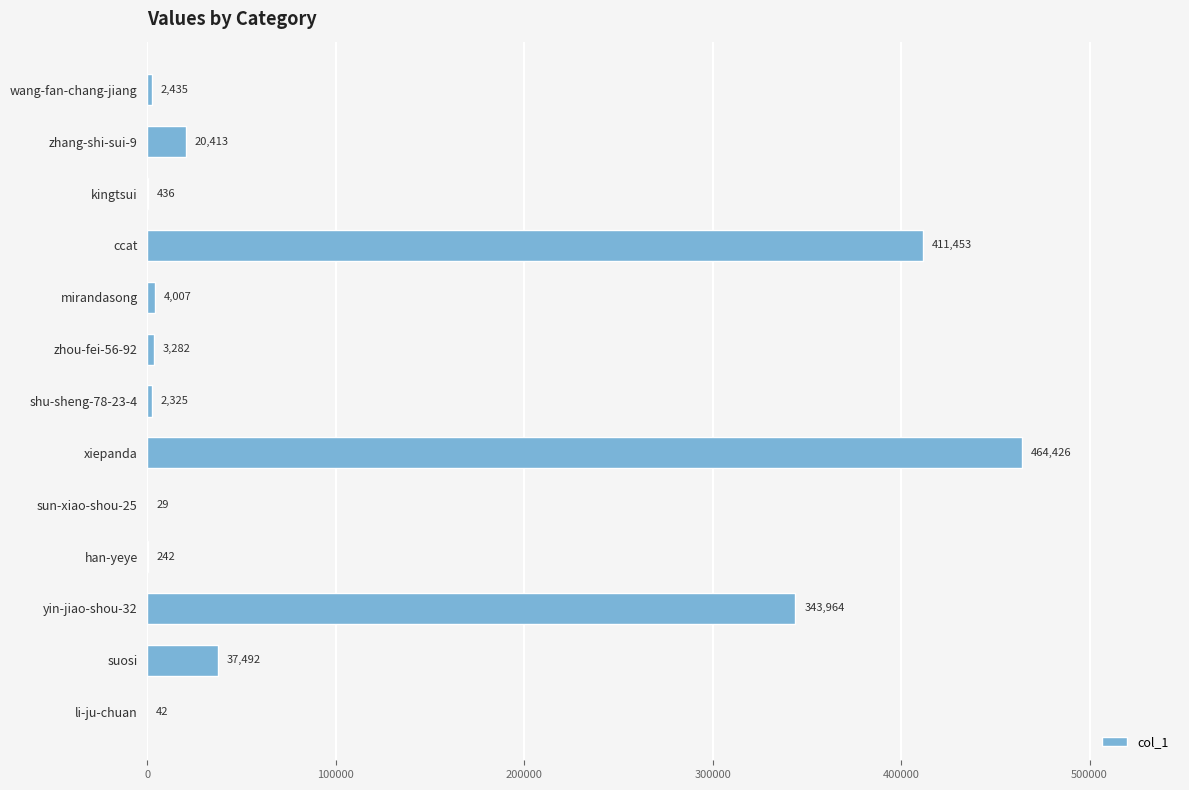

What is the sum of all values?

1290546